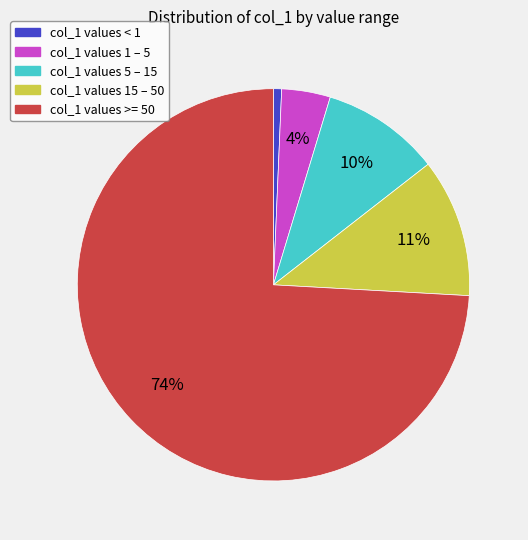

Is there any slice that represents more than half of the pie?

Yes